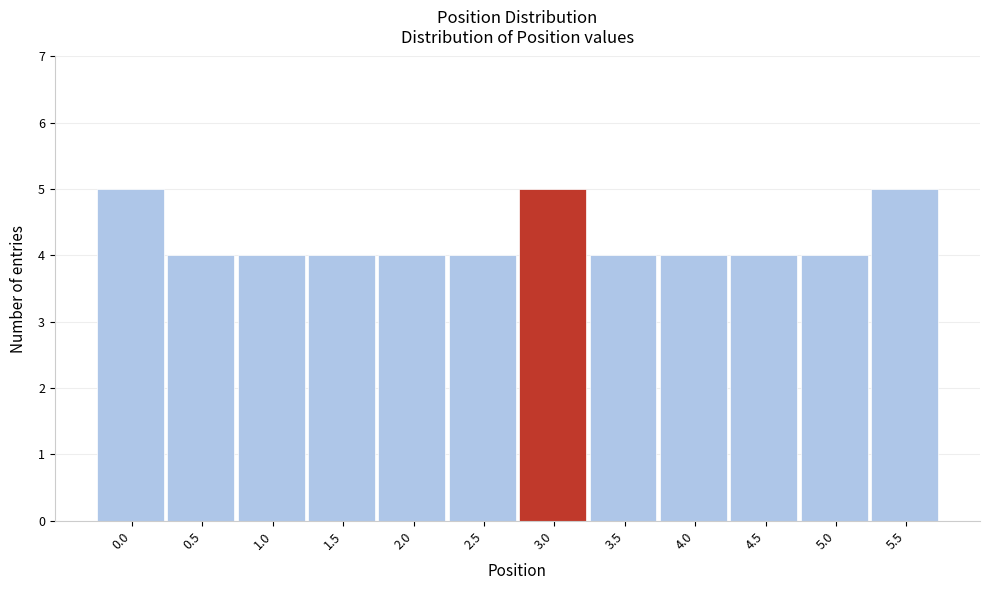

Reading left to right, what are all the values shown in this chart?

0.0=5	0.5=4	1.0=4	1.5=4	2.0=4	2.5=4	3.0=5	3.5=4	4.0=4	4.5=4	5.0=4	5.5=5